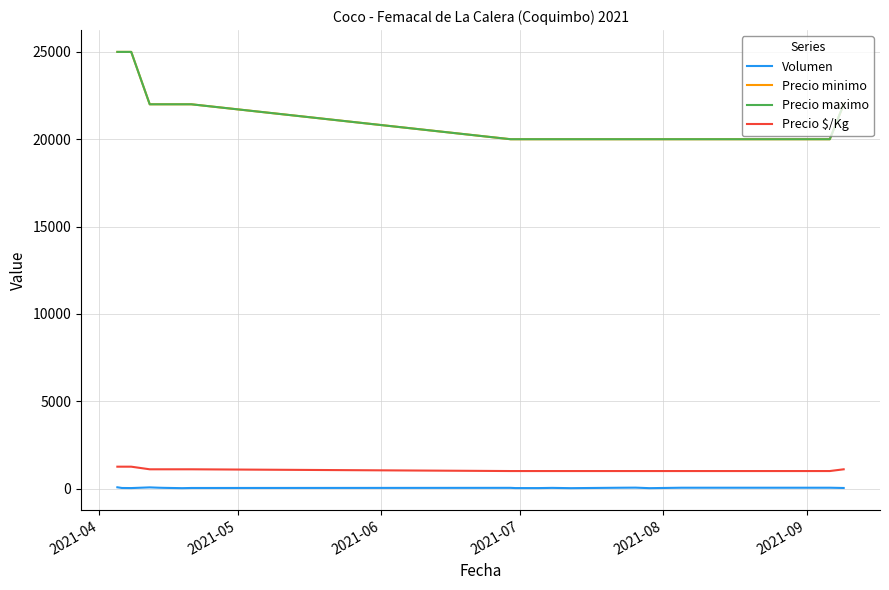

Does the chart have visible grid lines?

Yes